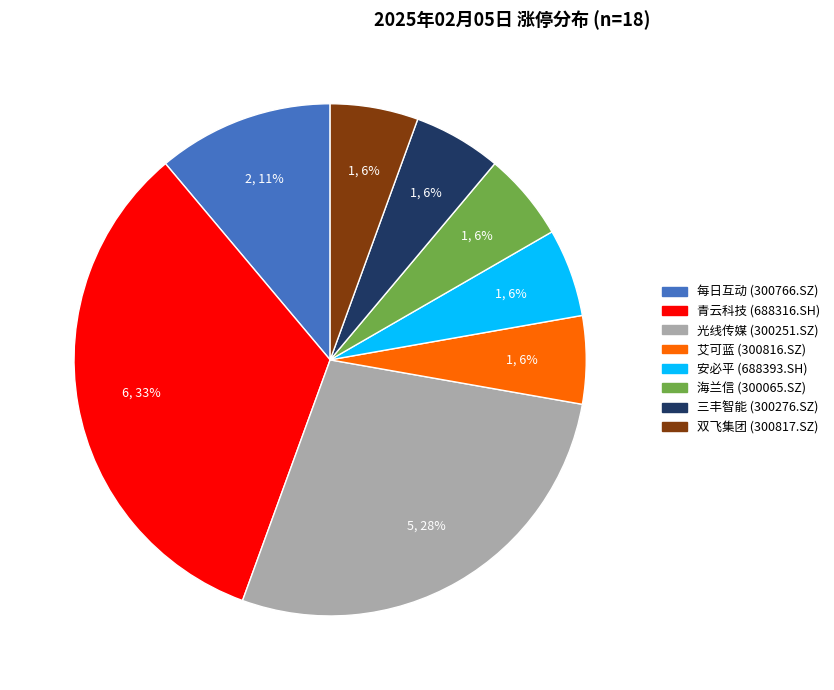

To the nearest percent, what is the average slice percentage?

12%